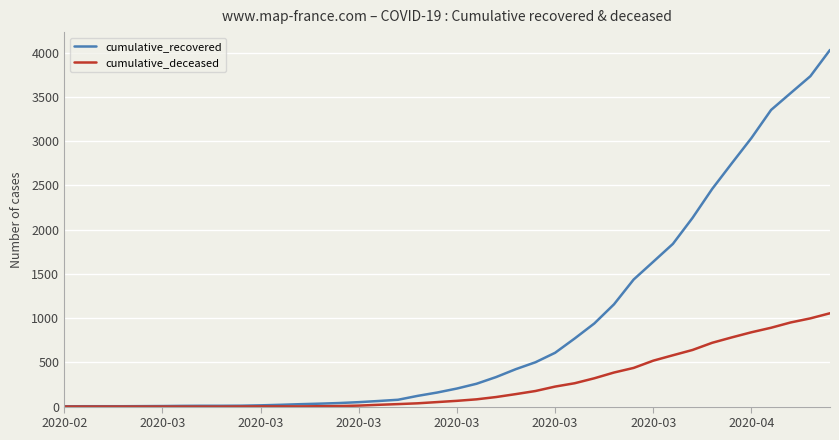

Which series has the largest total across all categories?

cumulative_recovered